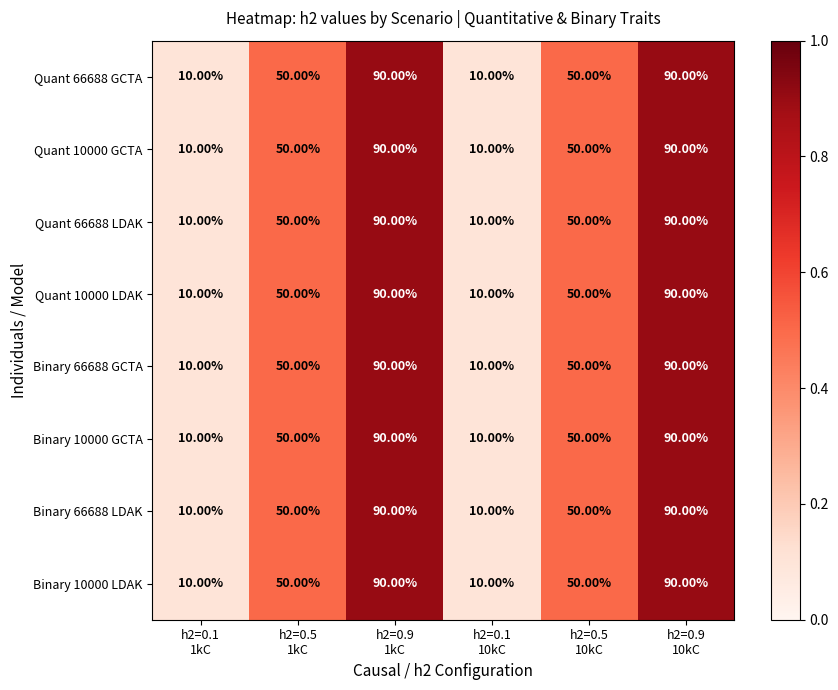

At how many categories does at least one series exceed 44?

4